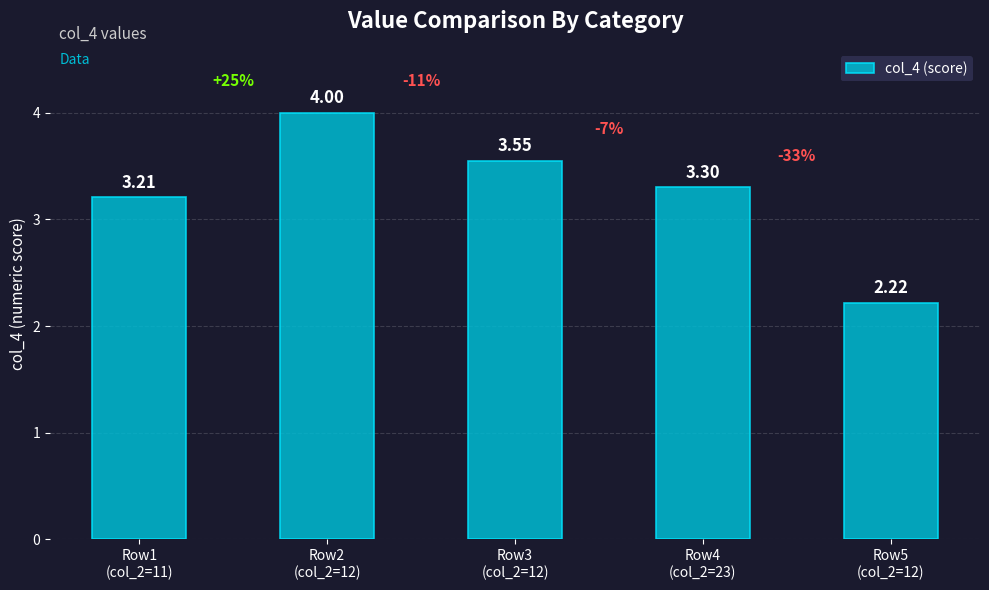

What is the sum of the values at Row5
(col_2=12) and Row1
(col_2=11)?

5.4